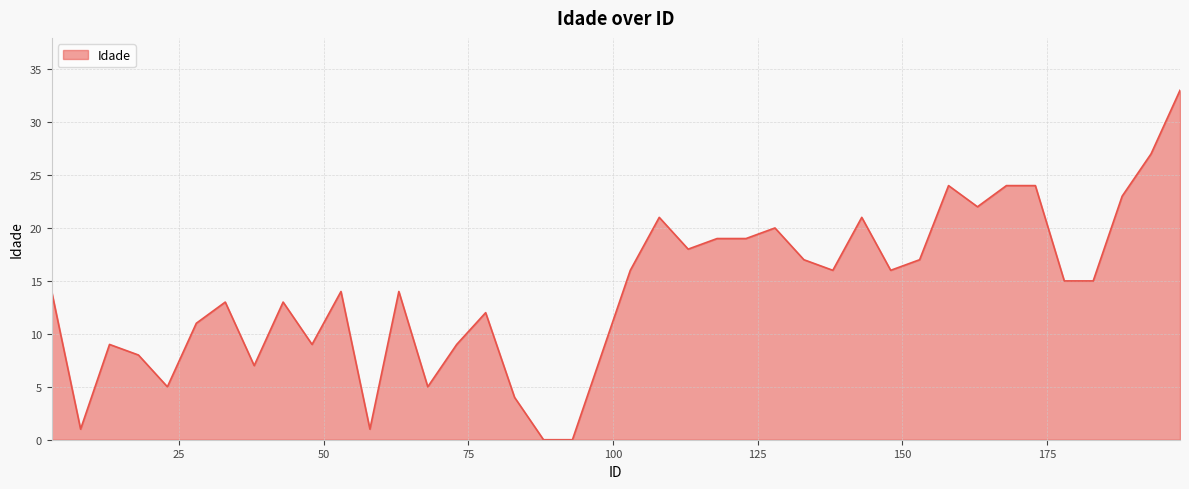

What is the difference between the maximum and minimum values?

33